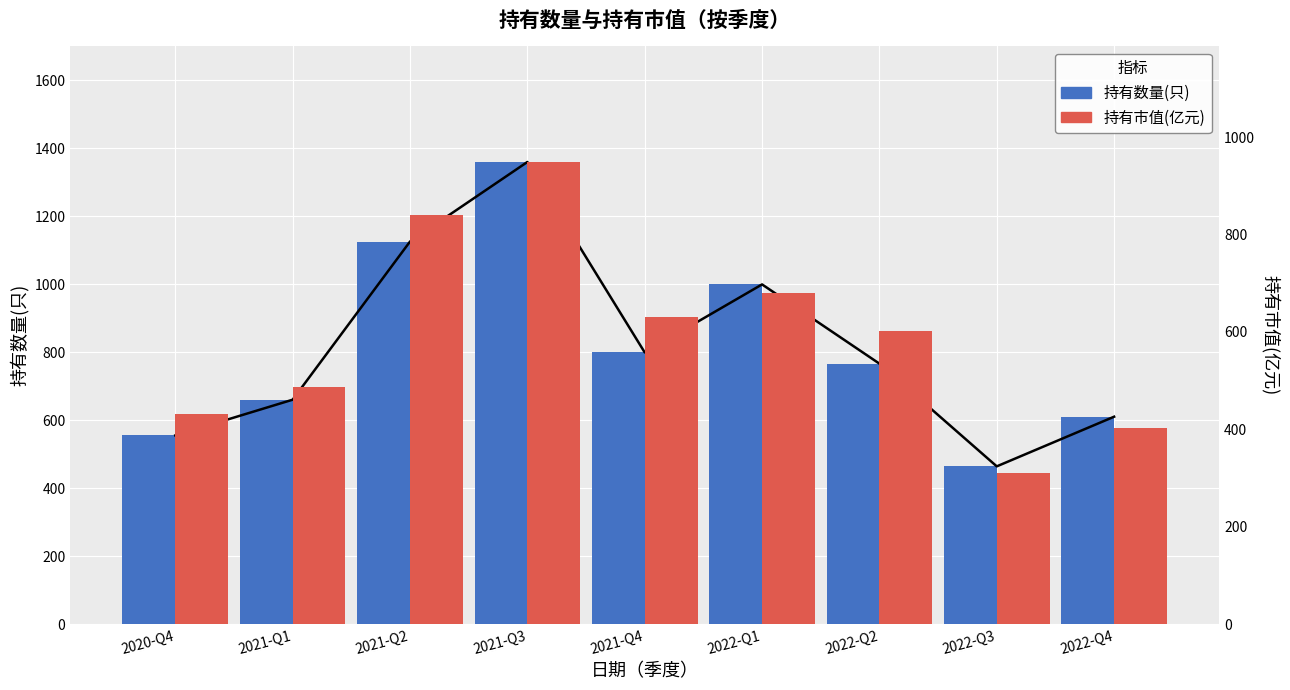

What is the minimum value for 持有数量(只)?

464.0